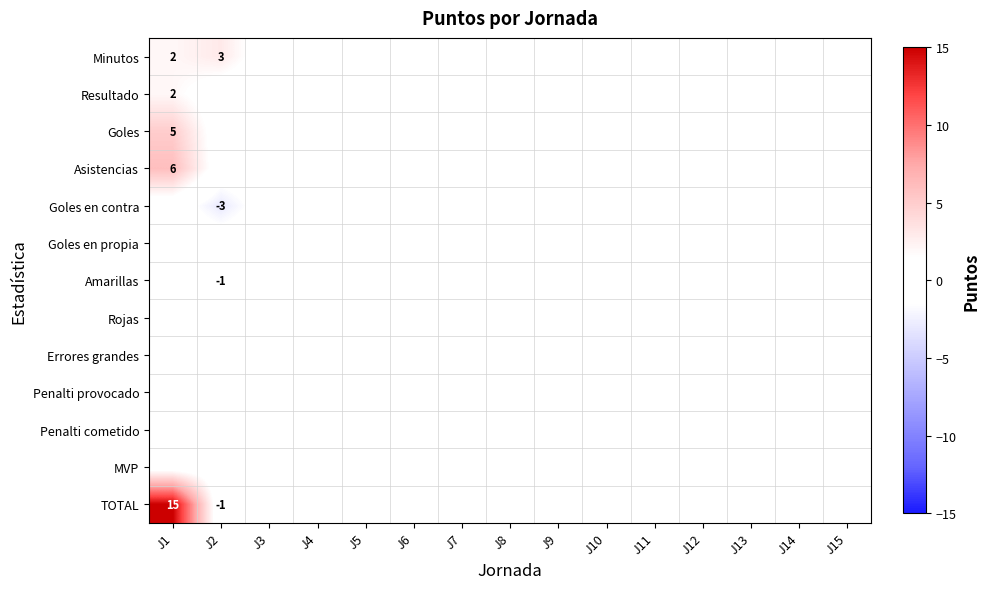

Is it true that Amarillas equals -1 at J2?

True